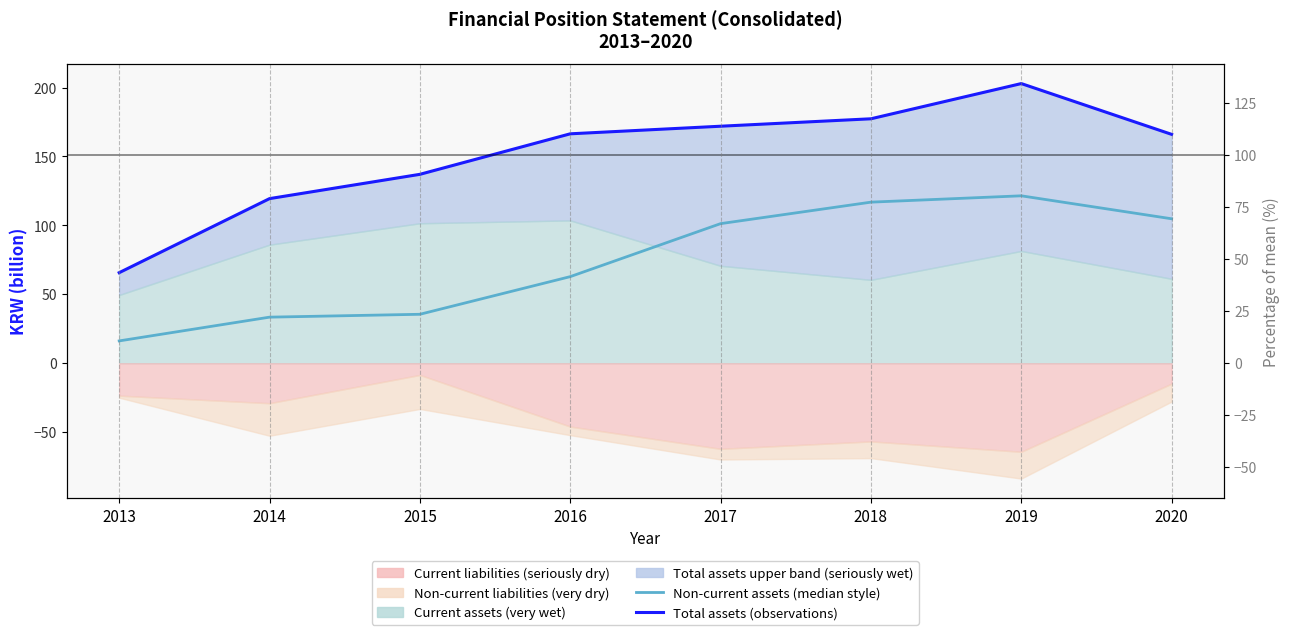

Which label corresponds to the smallest value in the chart?

2013